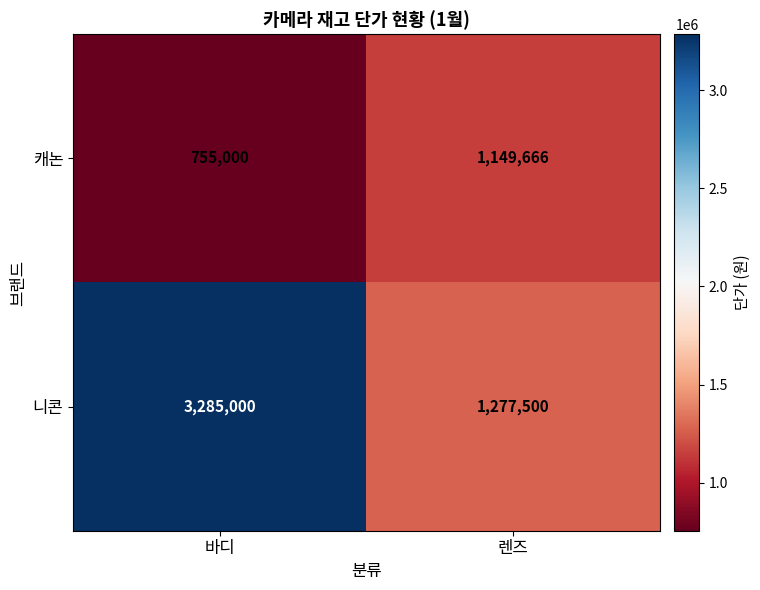

Which series has the largest total across all categories?

니콘